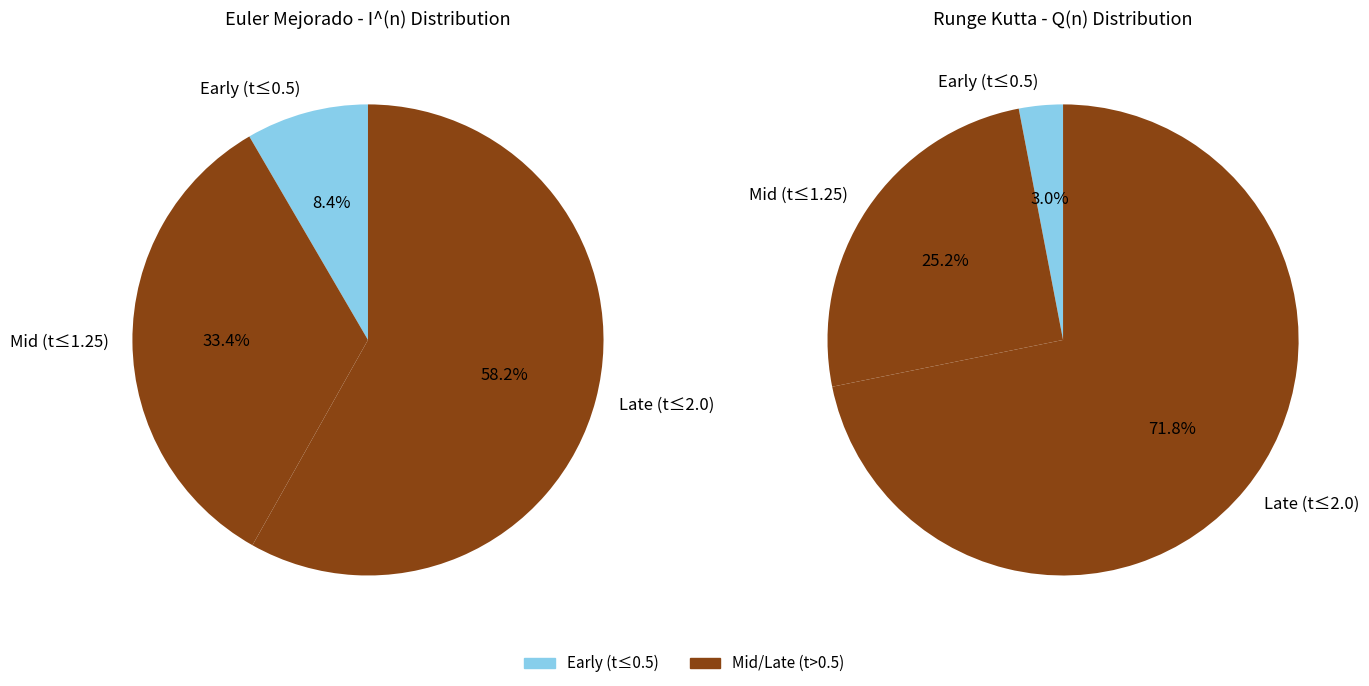

True or false: 1 accounts for 1% of the total.

False